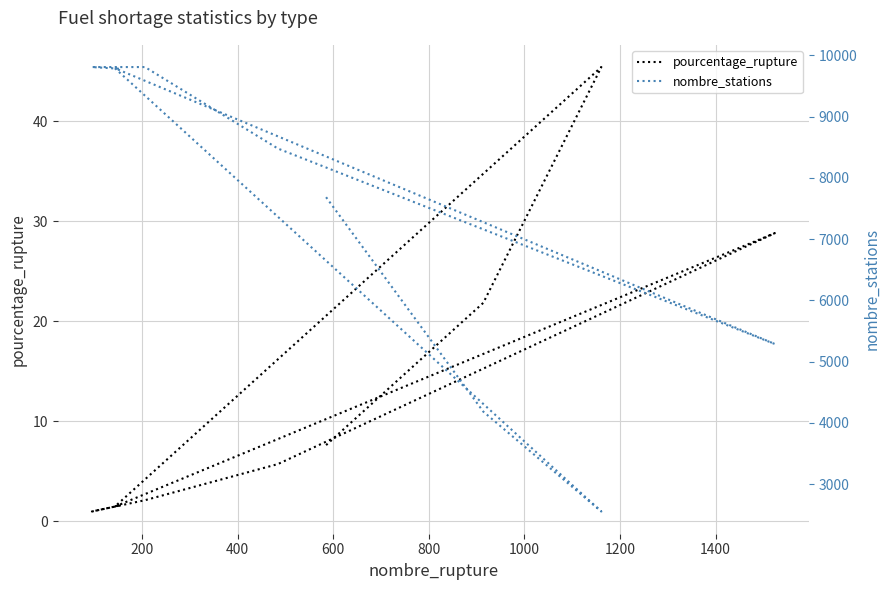

What is the sum of the nombre_stations values at 1400 and 200?

13992.0